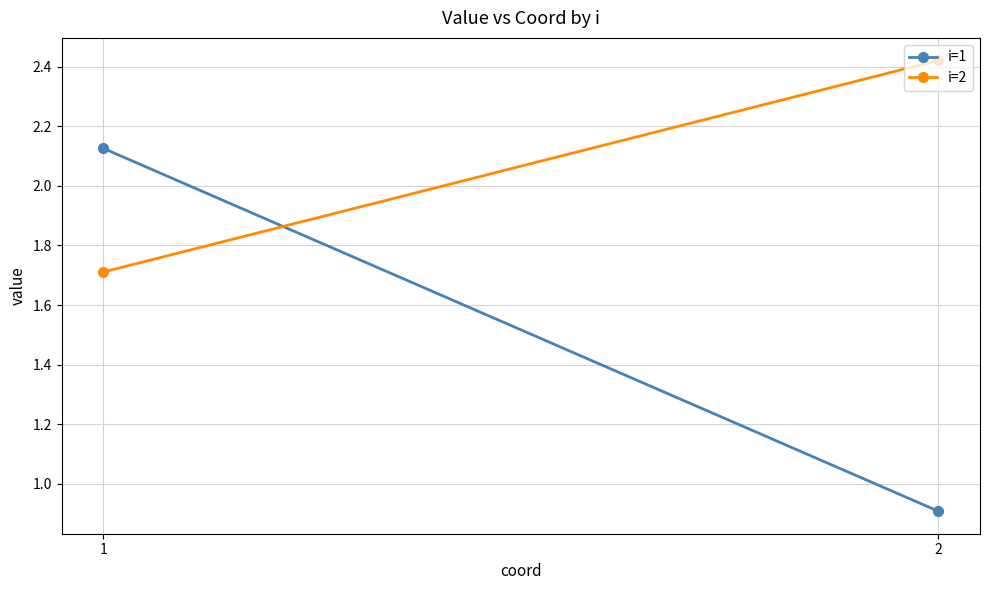

Where is i=1 nearest to the value 1?

2